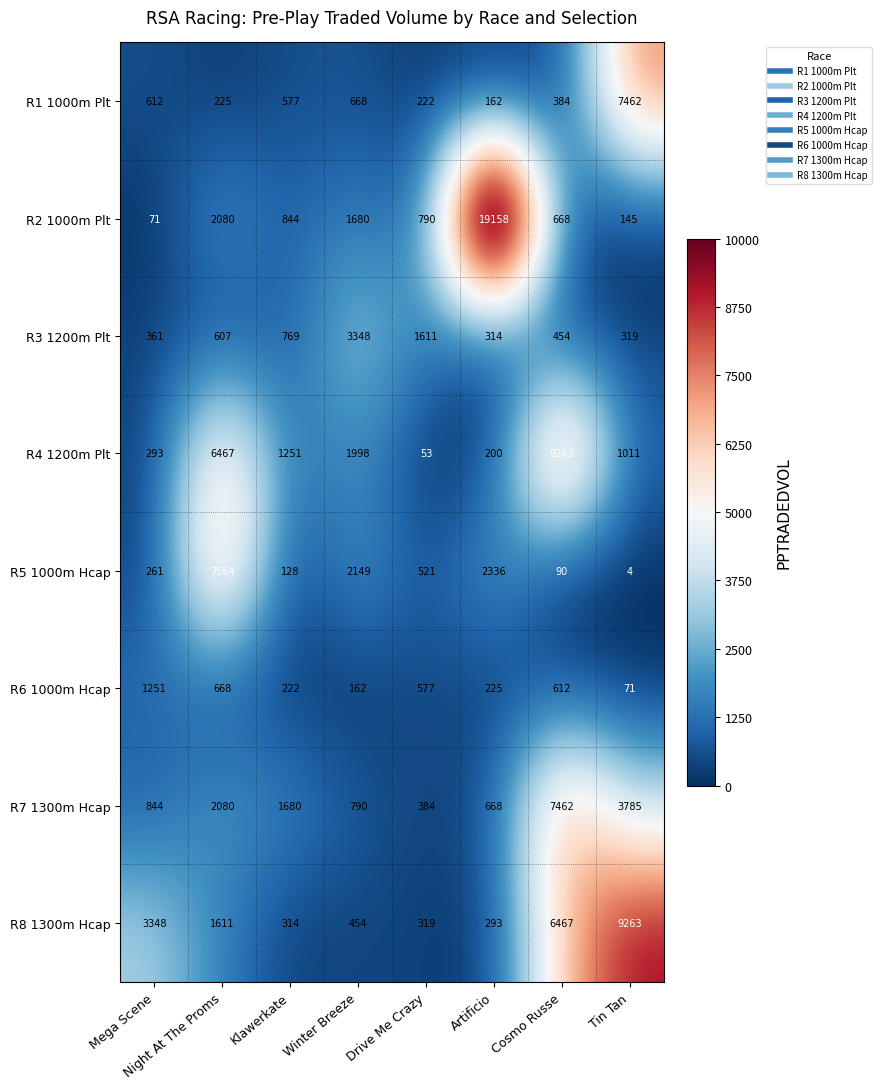

How many data points in R8 1300m Hcap are less than 1611?

4